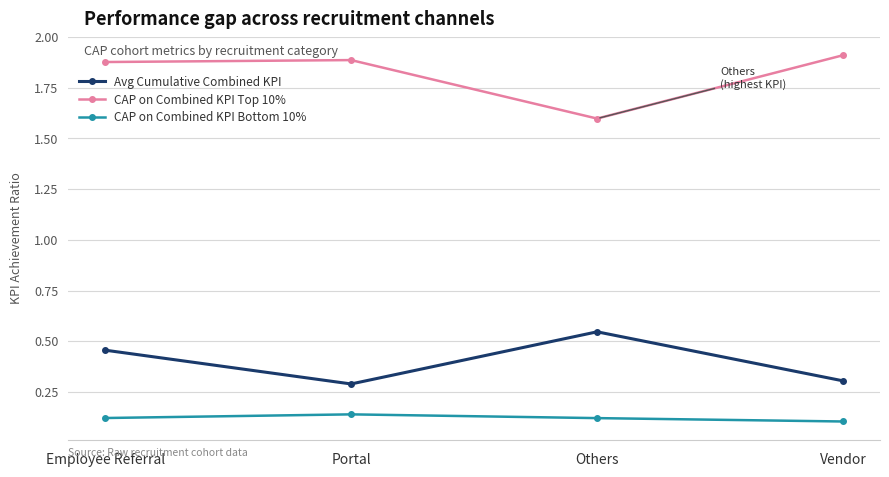

Where is CAP on Combined KPI Bottom 10% nearest to the value 0?

Vendor